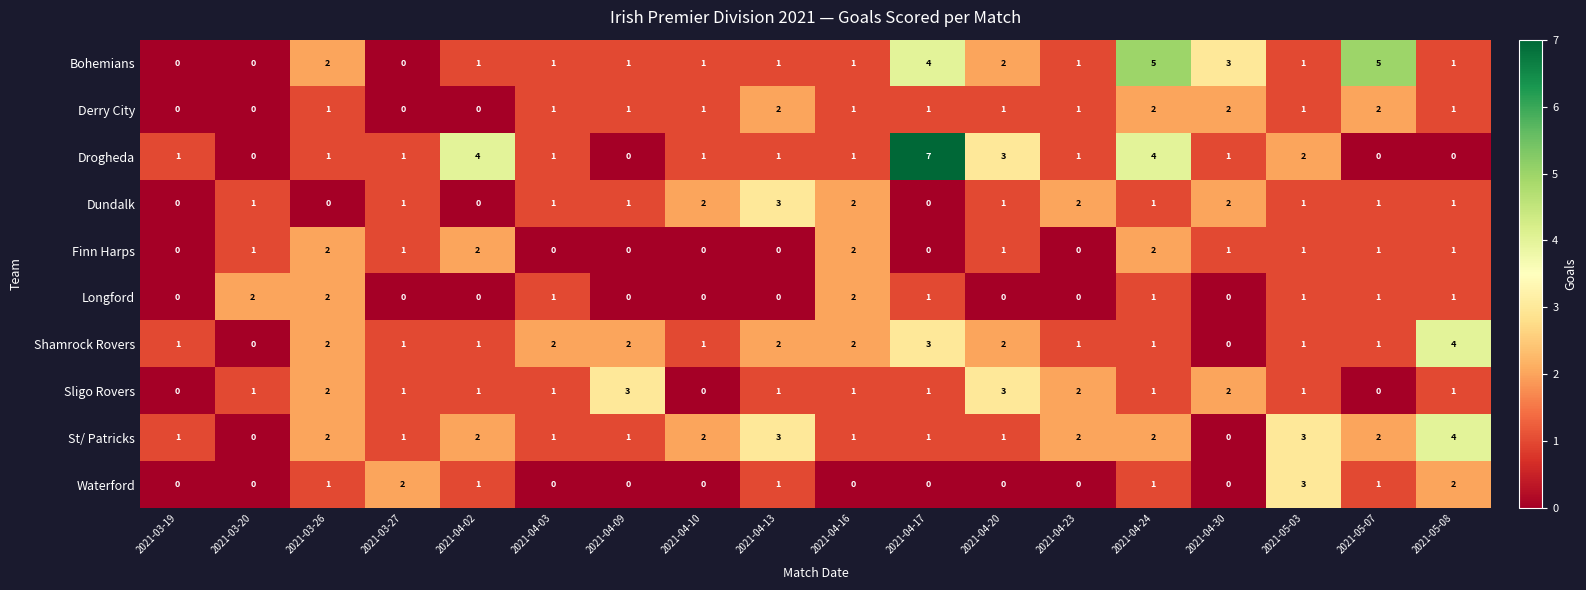

What is the sum of all Sligo Rovers values?

22